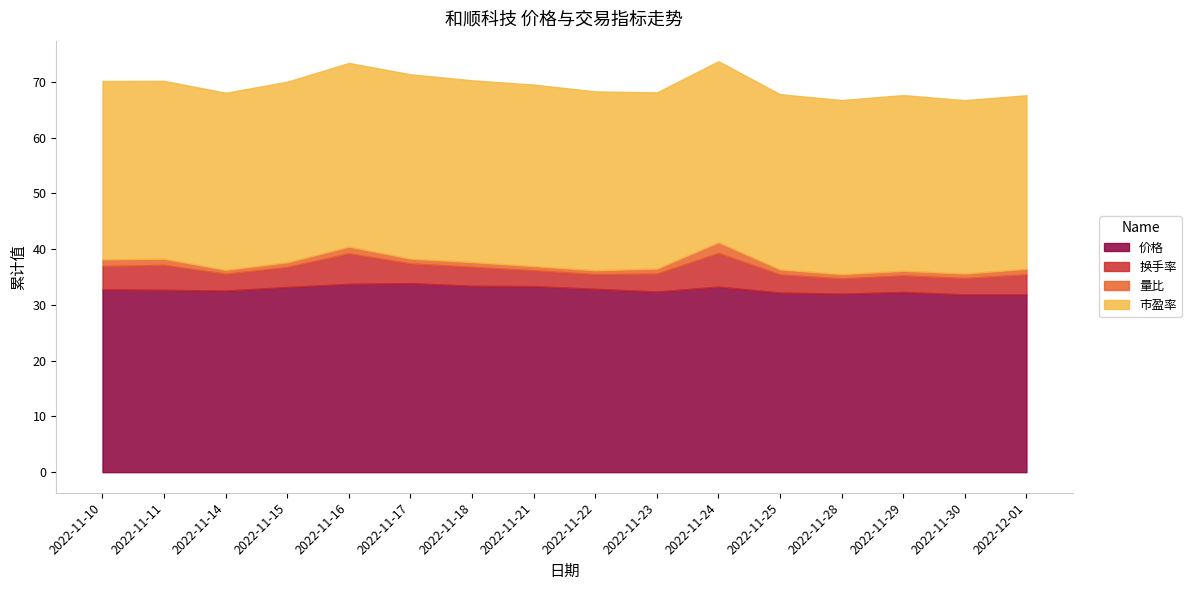

What is the average value of the 量比 series?

1.0